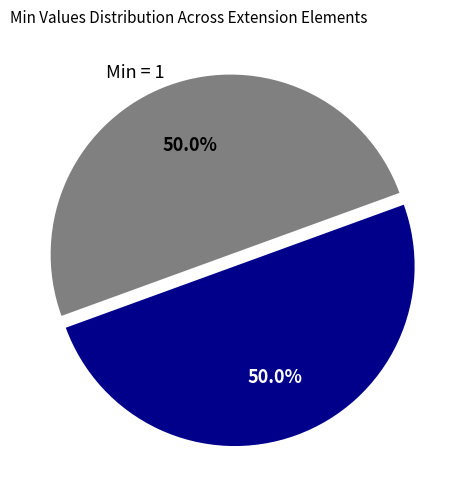

What percentage is NOT represented by Min = 1?

50.0%